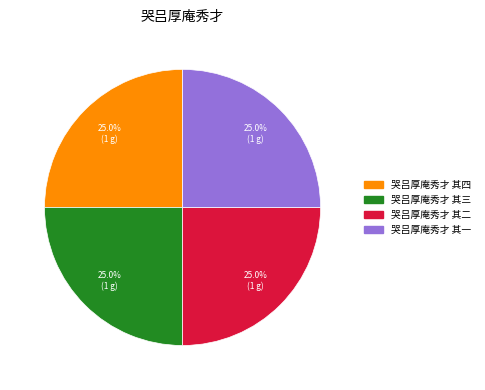

What is the total percentage of 哭吕厚庵秀才 其二 and 哭吕厚庵秀才 其三?

50.0%